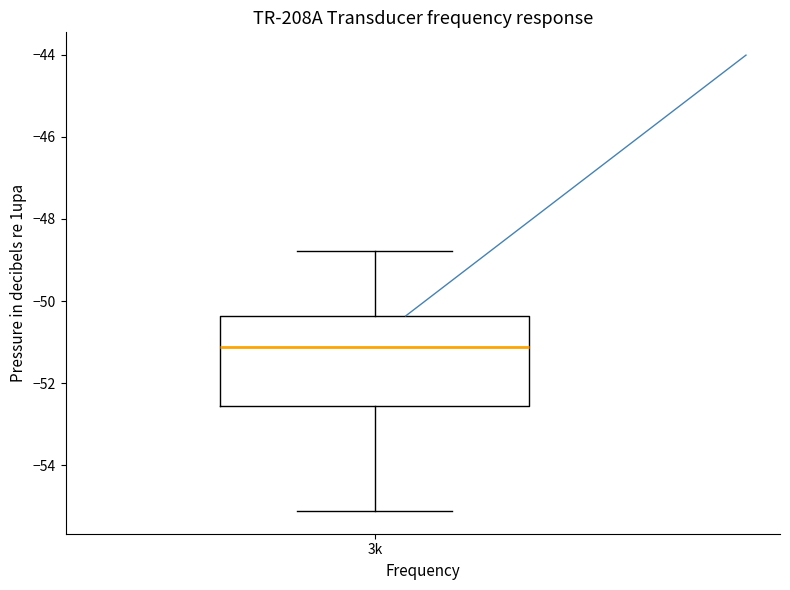

Read this box plot against the y-axis: the position of the median line, the range covered by the box, and the ends of both whiskers. The values are not printed on the chart, so give them approximately, as read against the axis.

median -51.2, box -52.6 to -50.4, whiskers -55.2 to -48.8